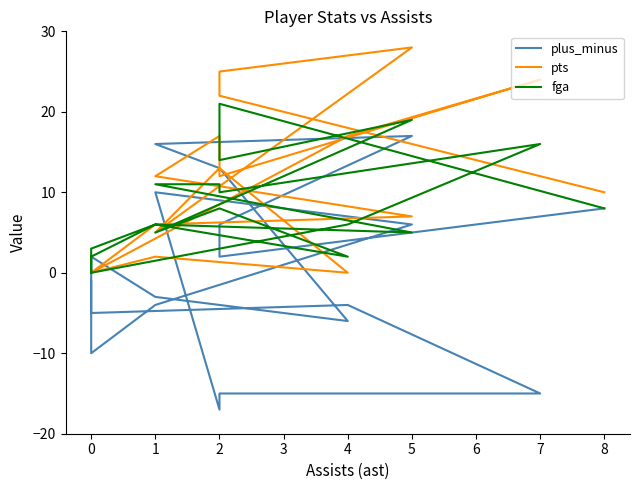

List the series in order of their peak value, lowest first.

plus_minus, fga, pts